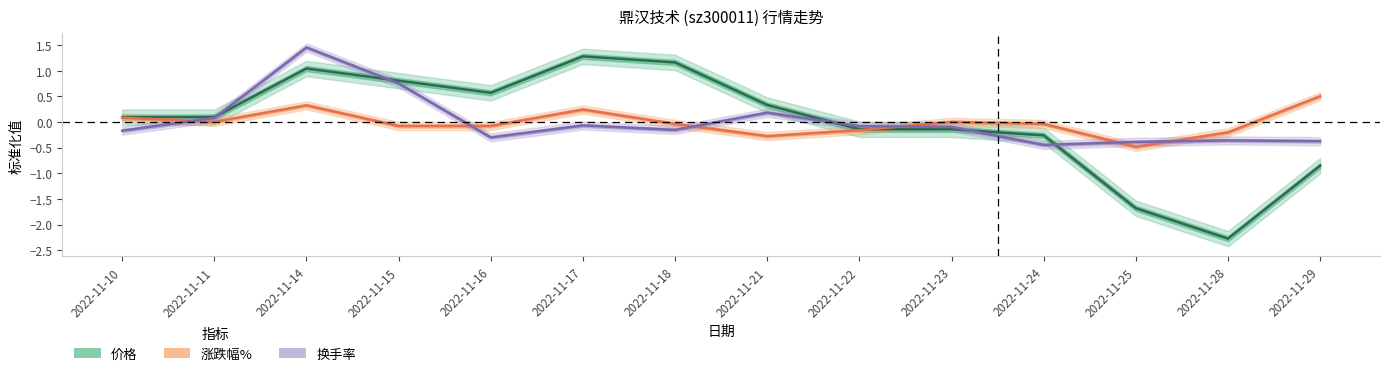

How many intersections are there between 换手率 and 涨跌幅%?

6